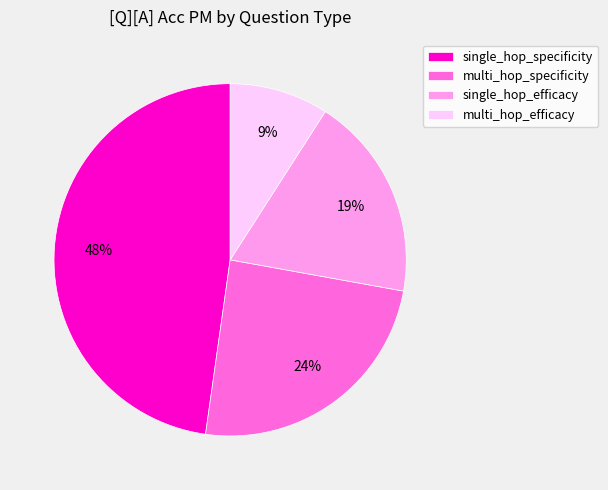

Is multi_hop_specificity the majority of the pie?

No